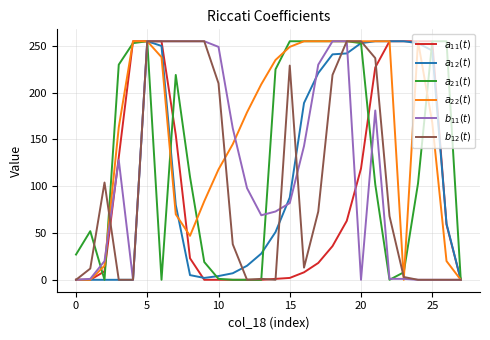

What is the maximum value shown in the chart?

255